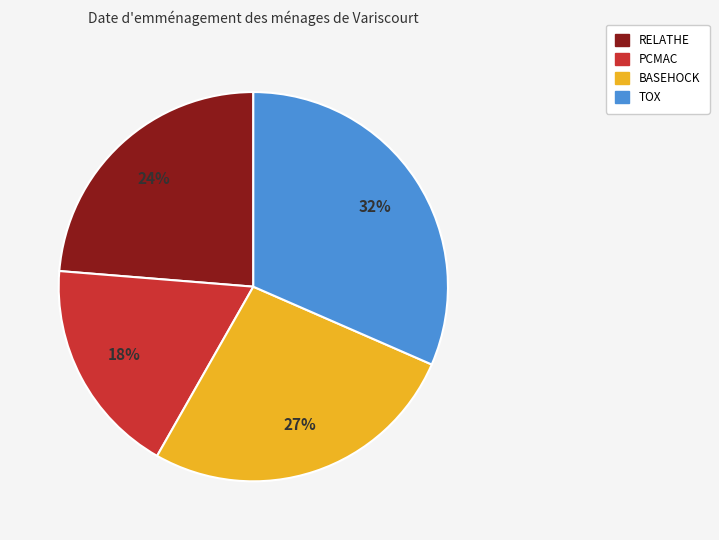

To the nearest percent, what is the average slice percentage?

25%